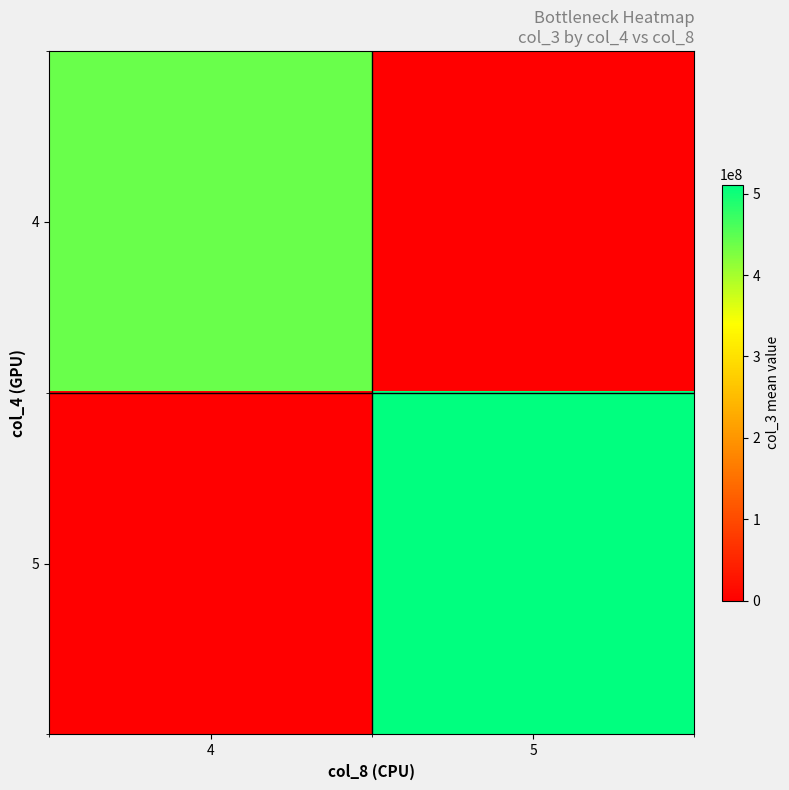

What is the spread (max minus min) of values at 5?

510993200.0